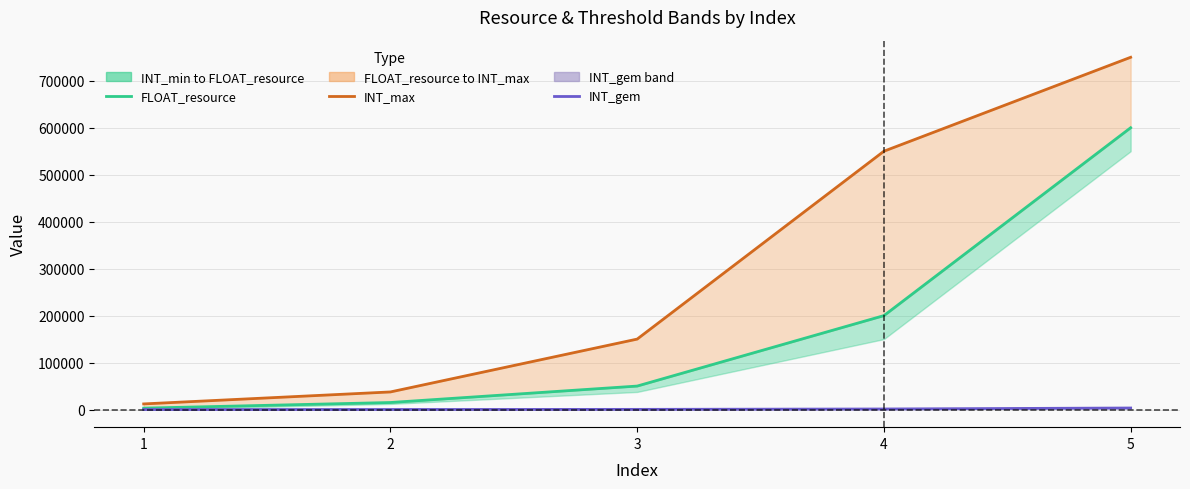

True or false: INT_max and INT_gem intersect in this chart.

False